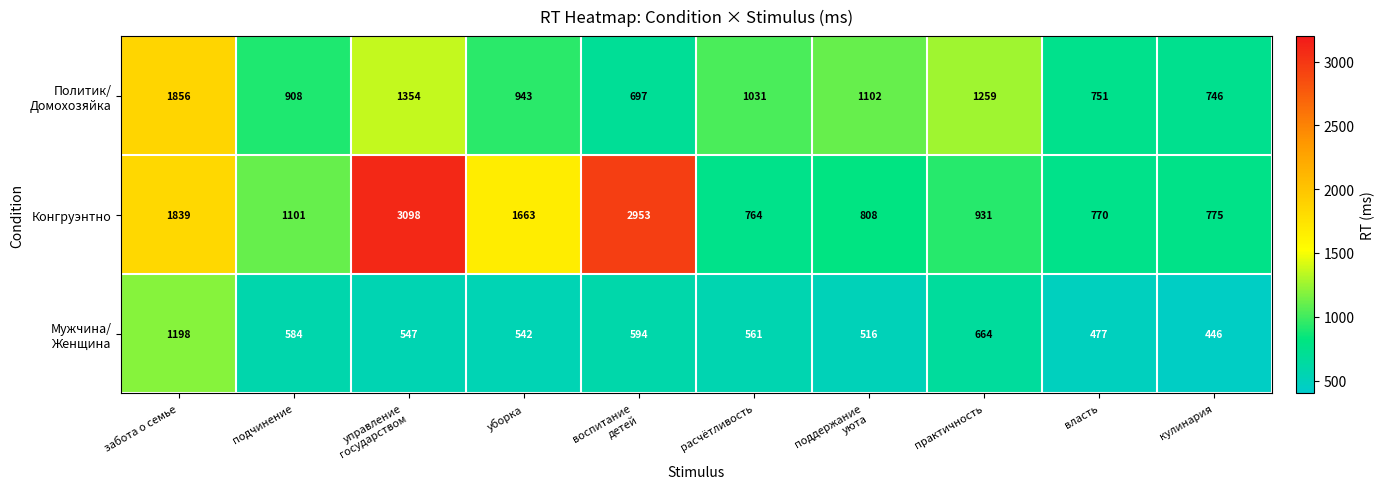

The Конгруэнтно series shows 931 at практичность. True or false?

True